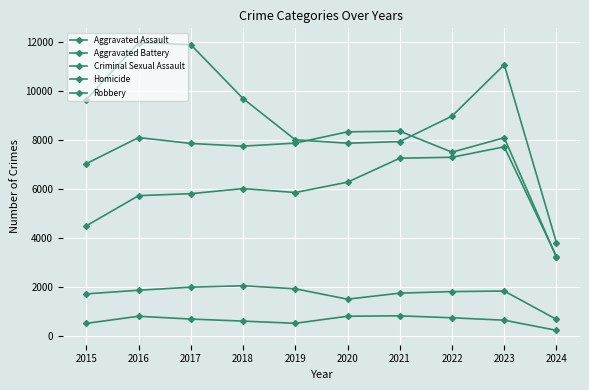

True or false: Criminal Sexual Assault has more than 1 points higher than both neighbors.

True